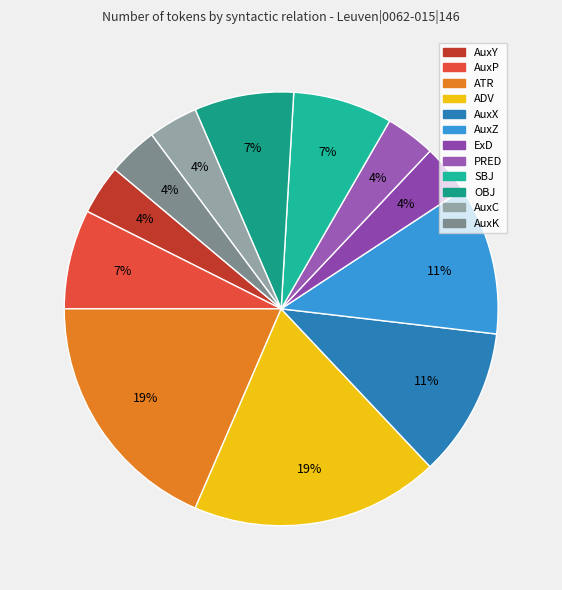

Does any single category account for the majority?

No